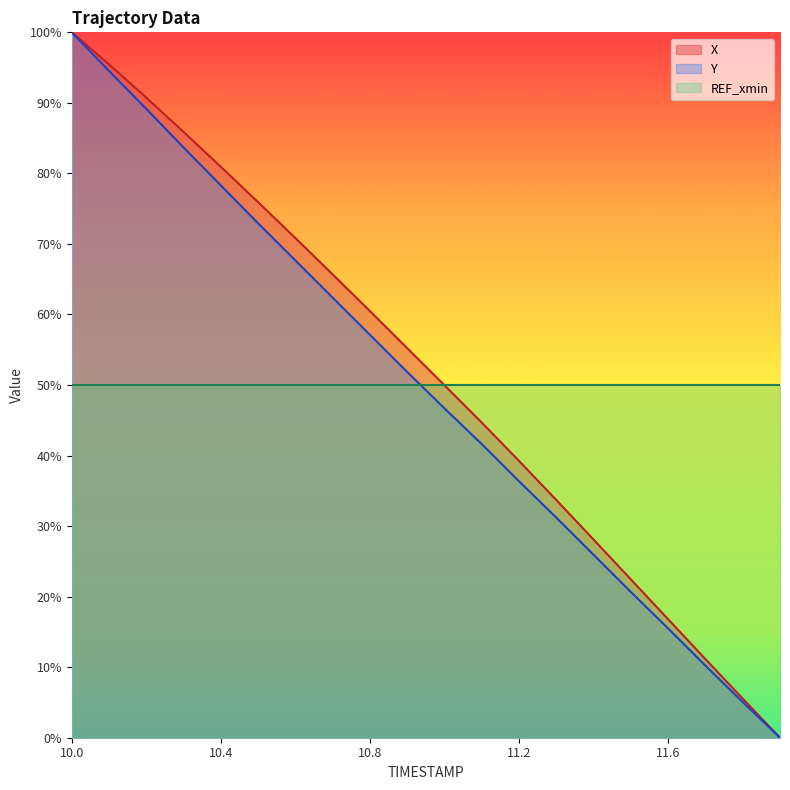

Read the X value at 11.1.

44.7